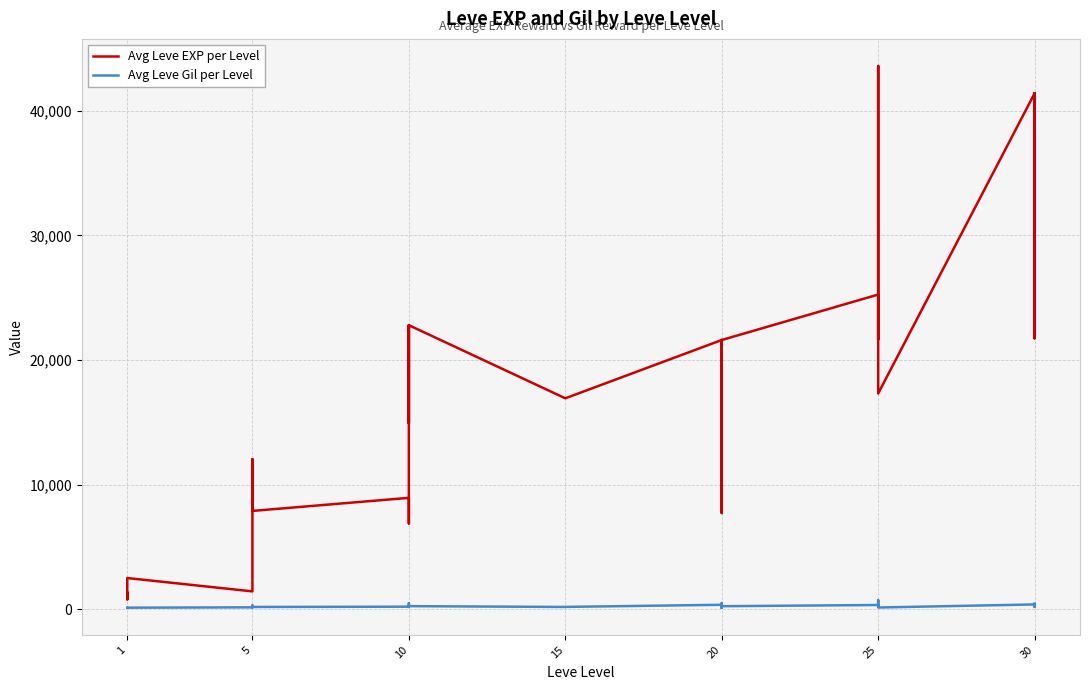

What is the difference between the maximum and minimum values in the Avg Leve Gil per Level series?

614